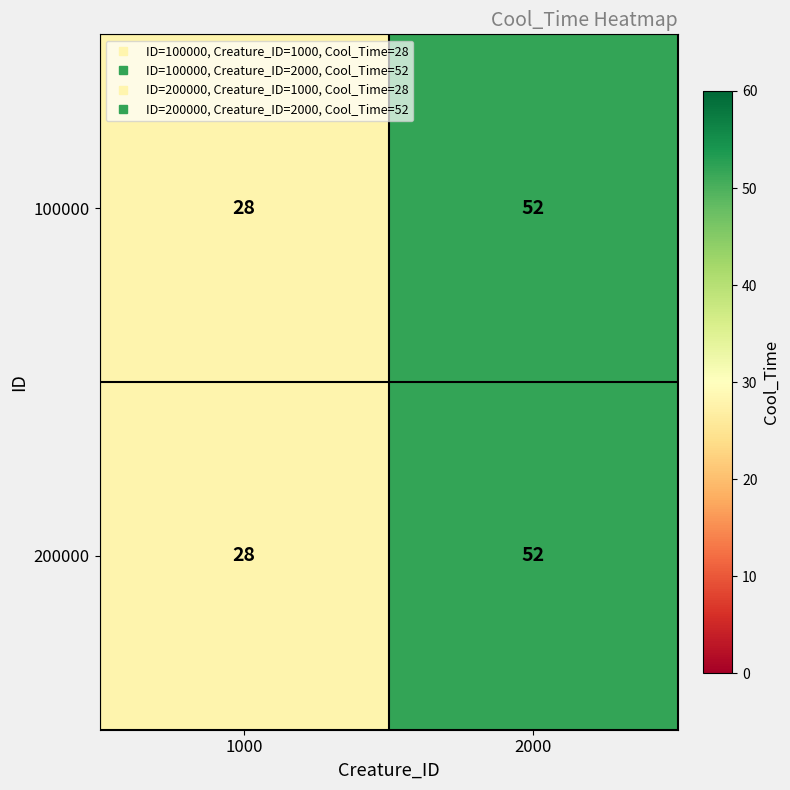

Reading left to right, list all the values displayed in this chart.

100000: 28	52
200000: 28	52